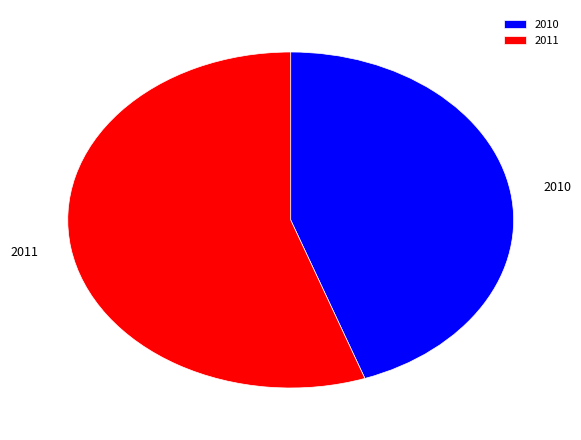

Rank the categories by value from highest to lowest.

2011, 2010